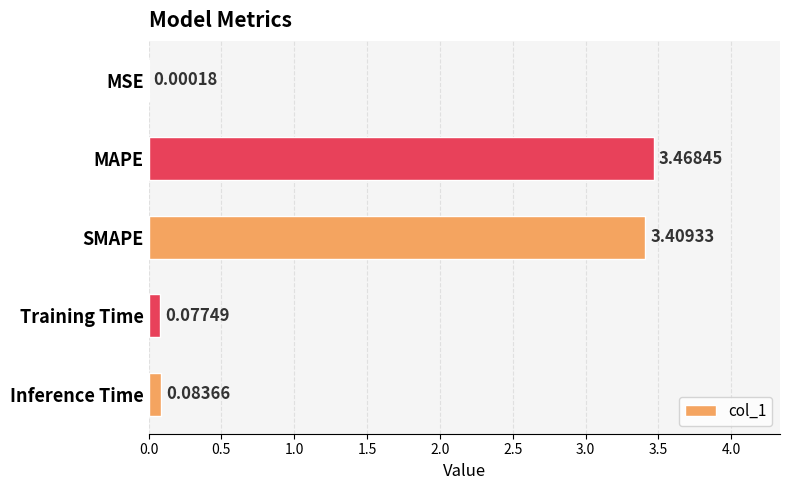

Where is the data nearest to the value 1?

Inference Time